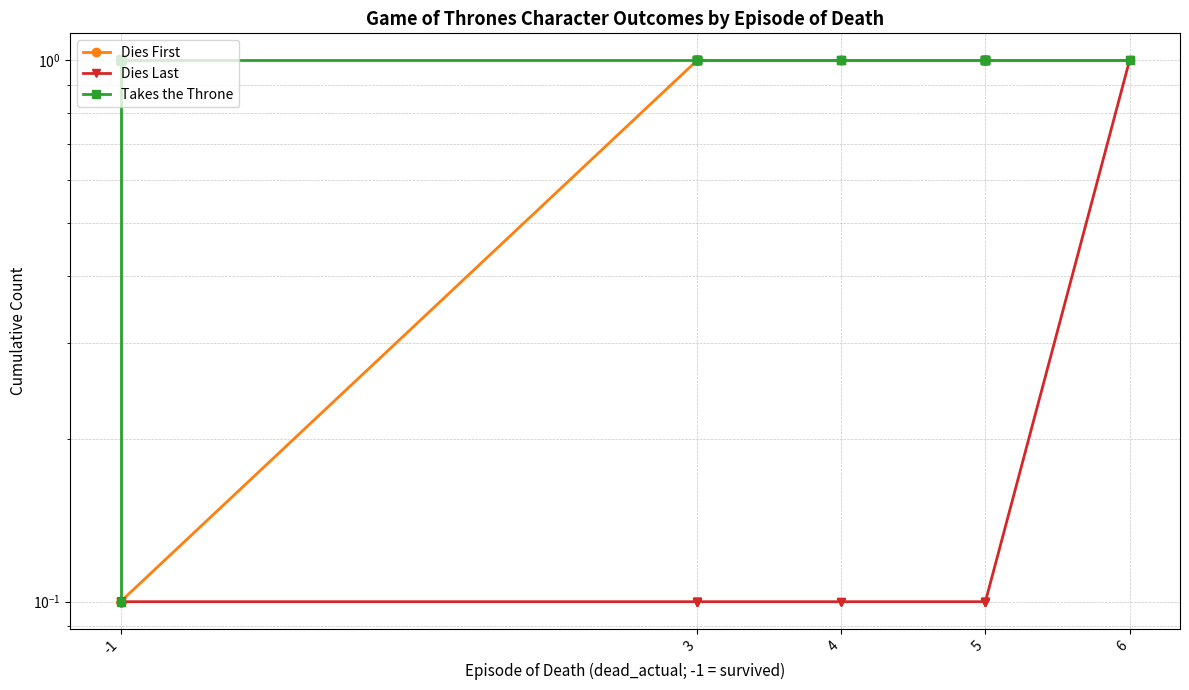

True or false: Dies Last has more than 0 points higher than both neighbors.

False